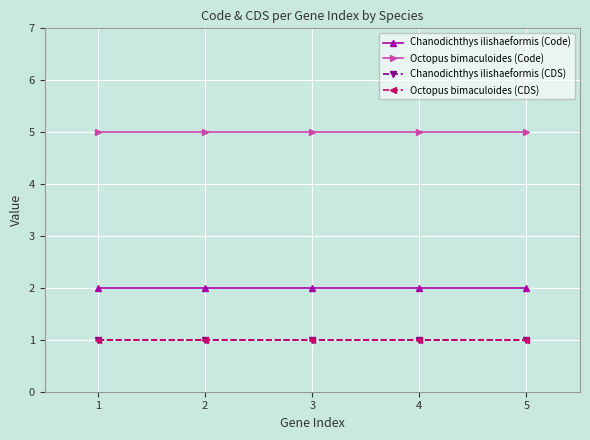

True or false: Octopus bimaculoides (Code) has a value of 5 at 4.

True